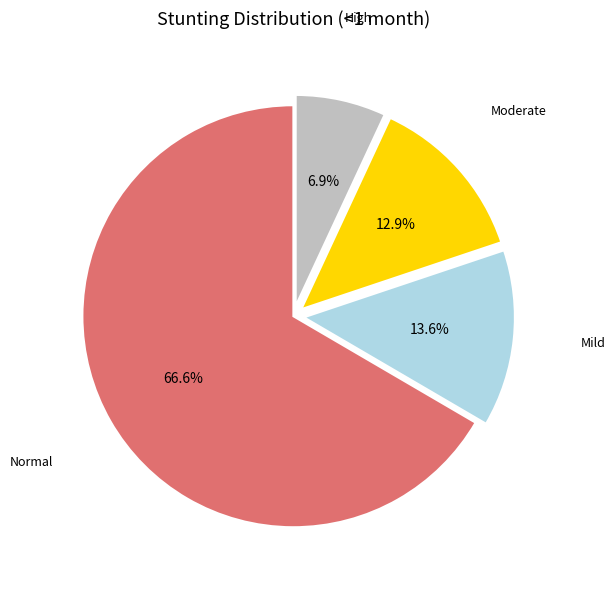

Is there any slice that represents more than half of the pie?

Yes